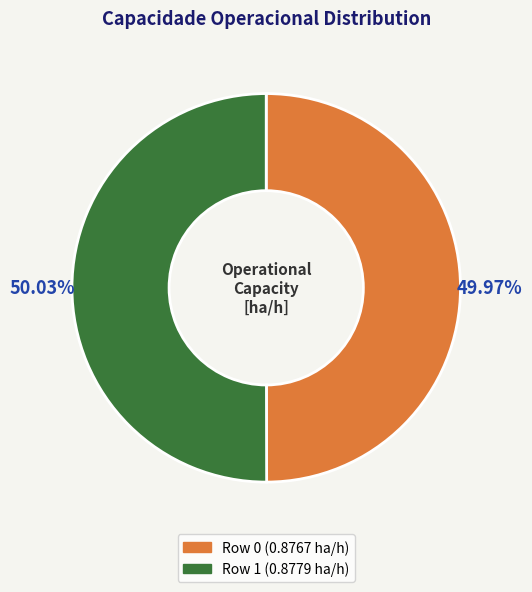

True or false: Row 1 accounts for 50% of the total.

True